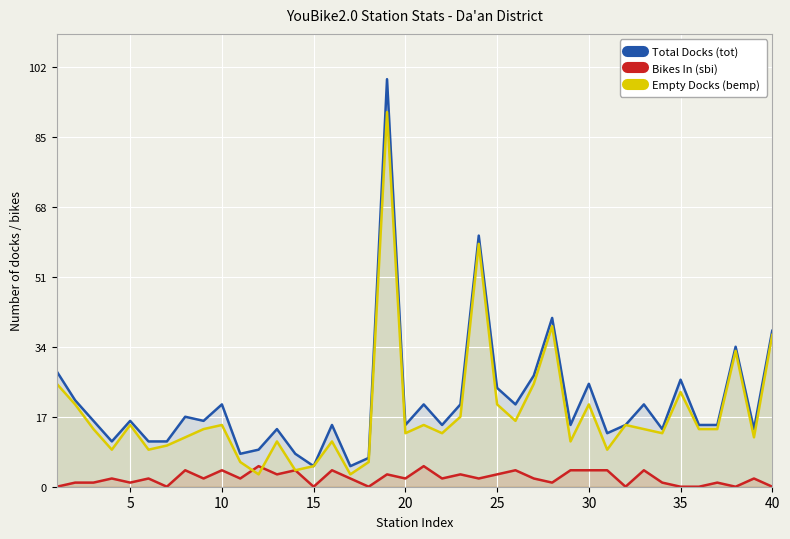

True or false: Total Docks (tot) and Empty Docks (bemp) cross at least once.

False